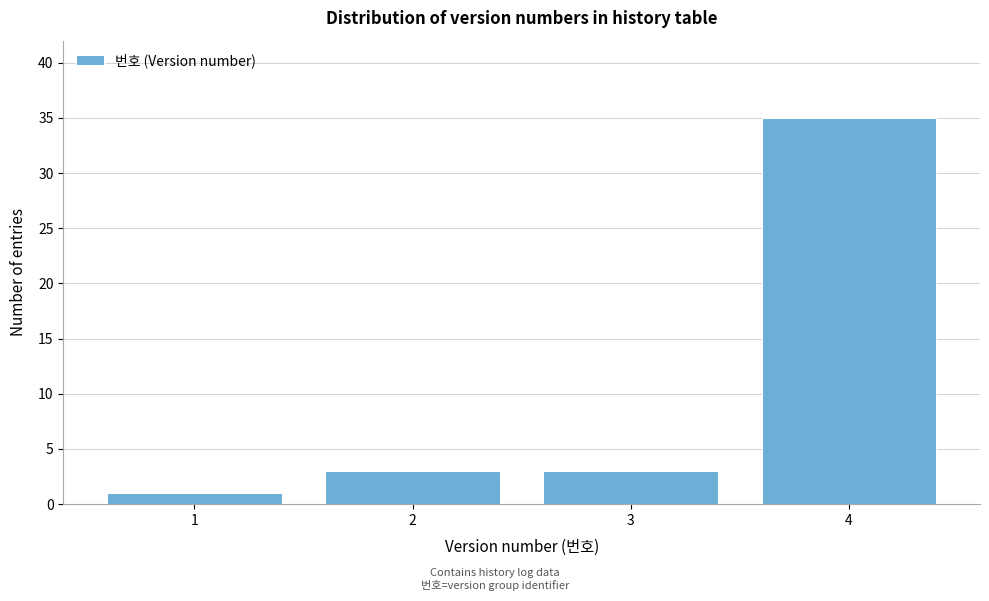

Reading left to right, list all the values displayed in this chart.

1	3	3	35